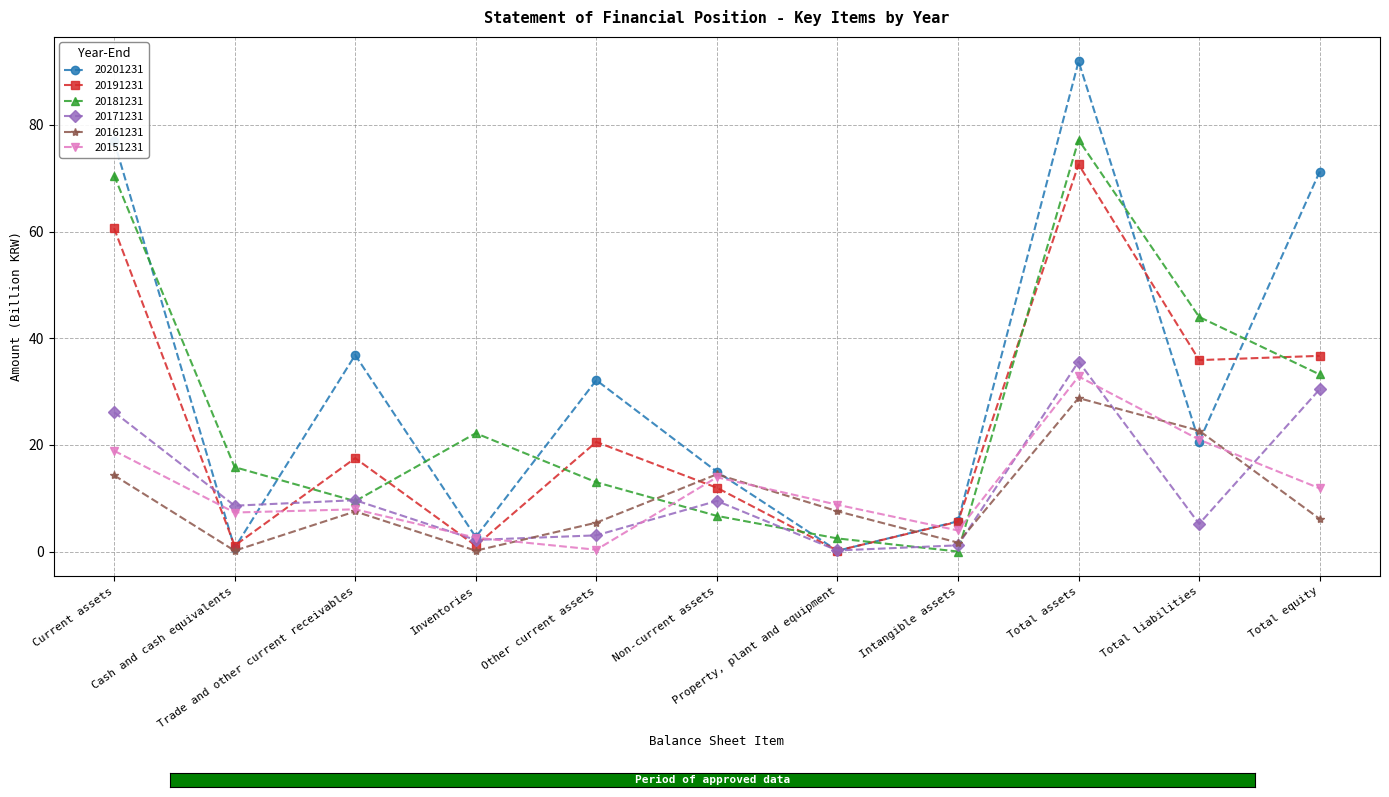

What is the difference between the maximum and minimum values in the 20151231 series?

32.5